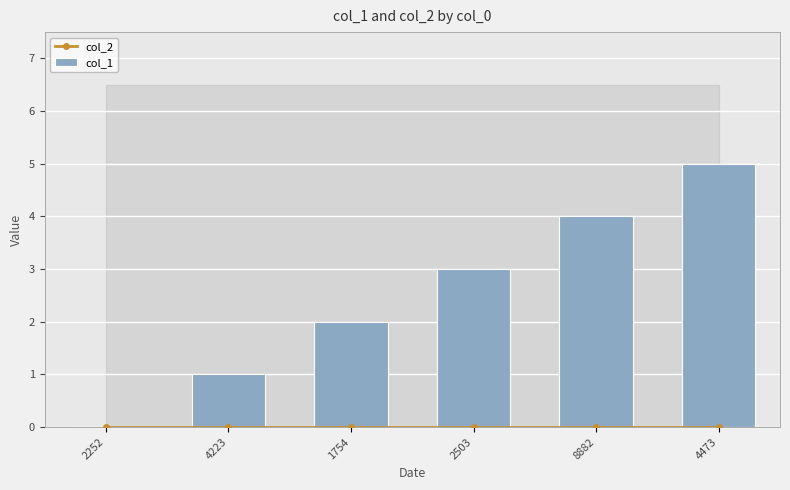

Which label corresponds to the smallest value in the chart?

2252